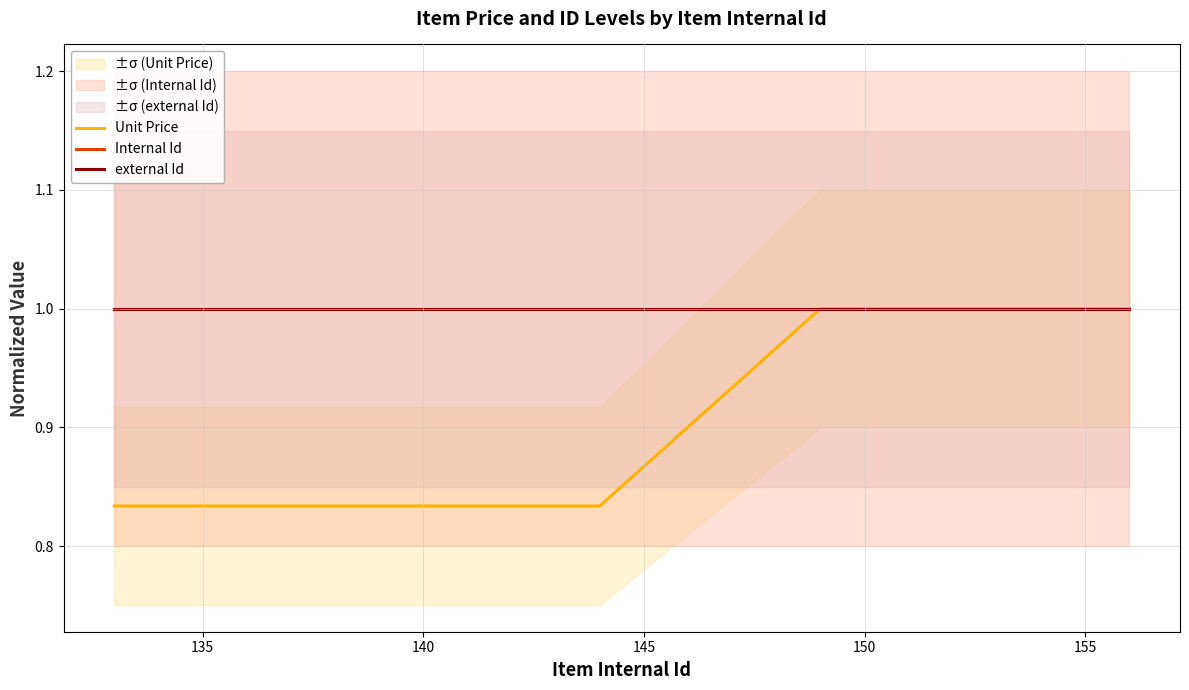

Which series has the largest total across all categories?

Internal Id